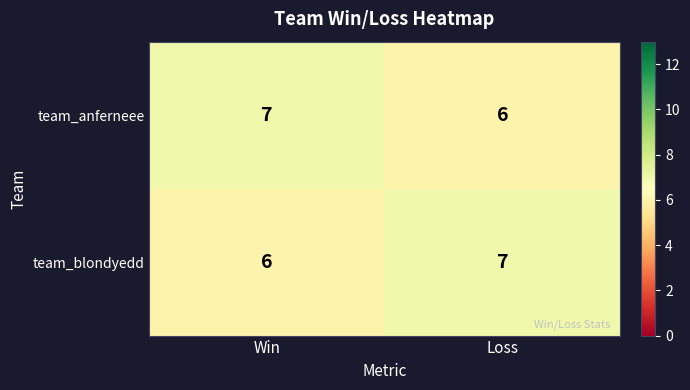

What is the smallest value displayed?

6